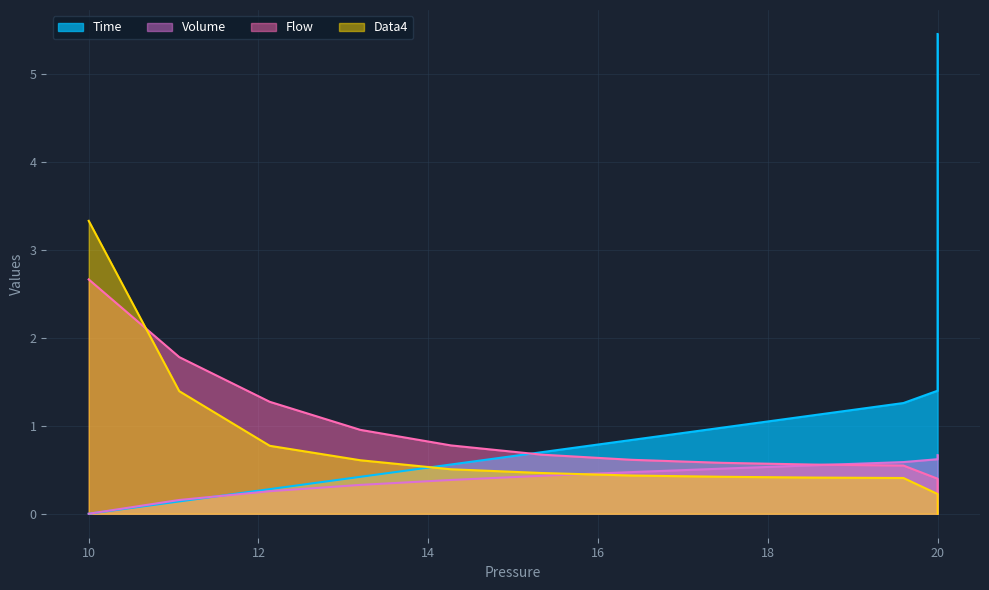

List the series in order of their peak value, lowest first.

Volume, Flow, Data4, Time